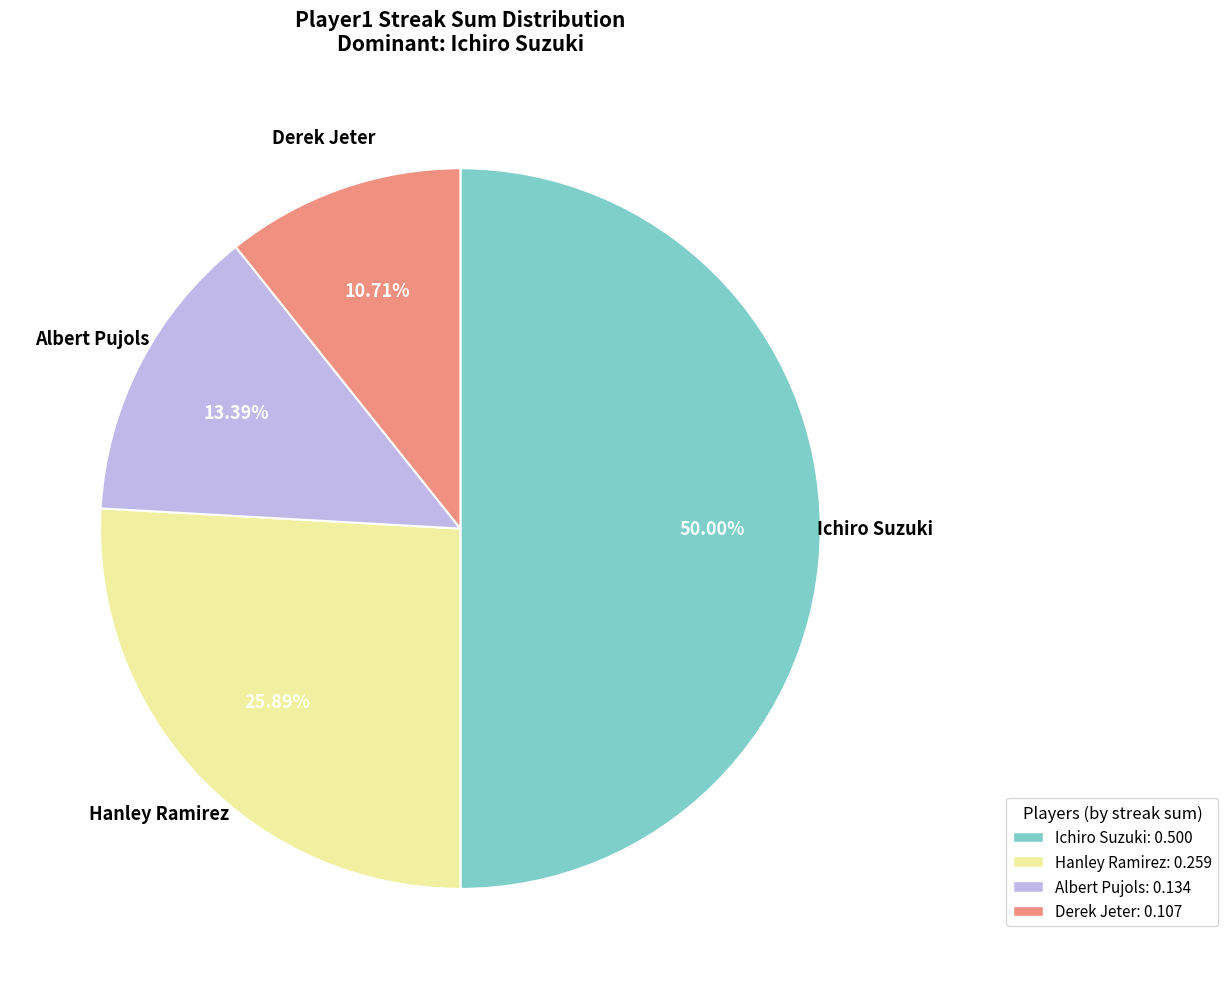

Between Albert Pujols: 0.134 and Hanley Ramirez: 0.259, which is larger?

Hanley Ramirez: 0.259